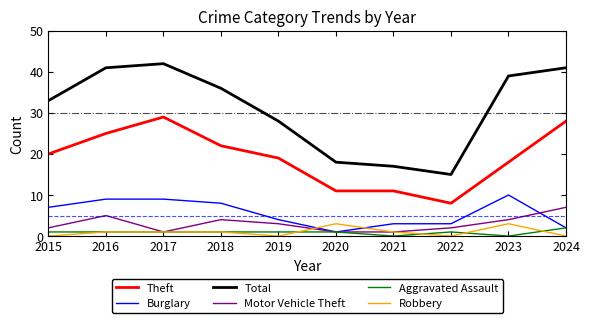

What is the spread (max minus min) of values at 2024?

41